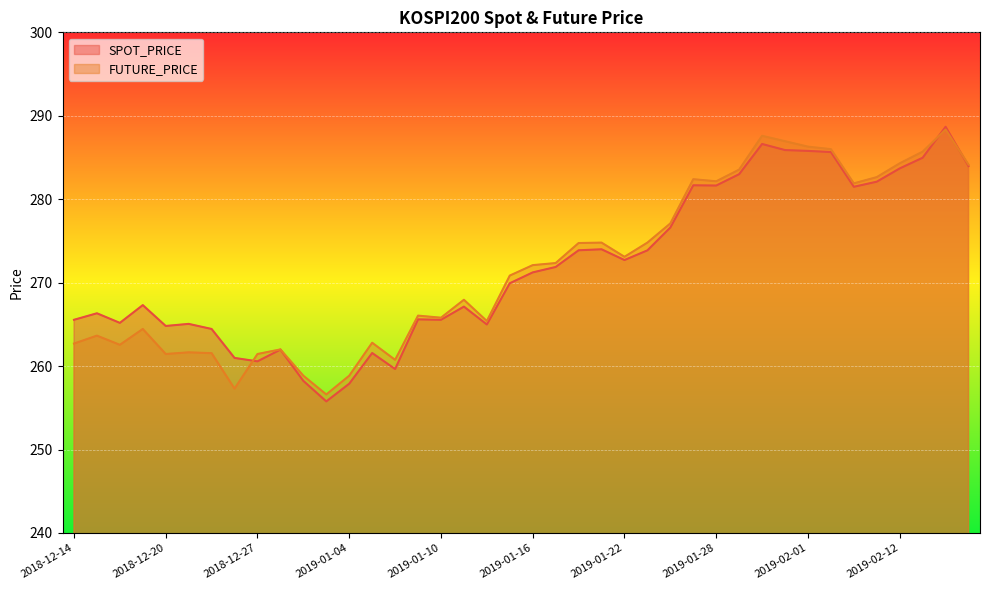

Rank the series by their average value, from highest to lowest.

SPOT_PRICE, FUTURE_PRICE